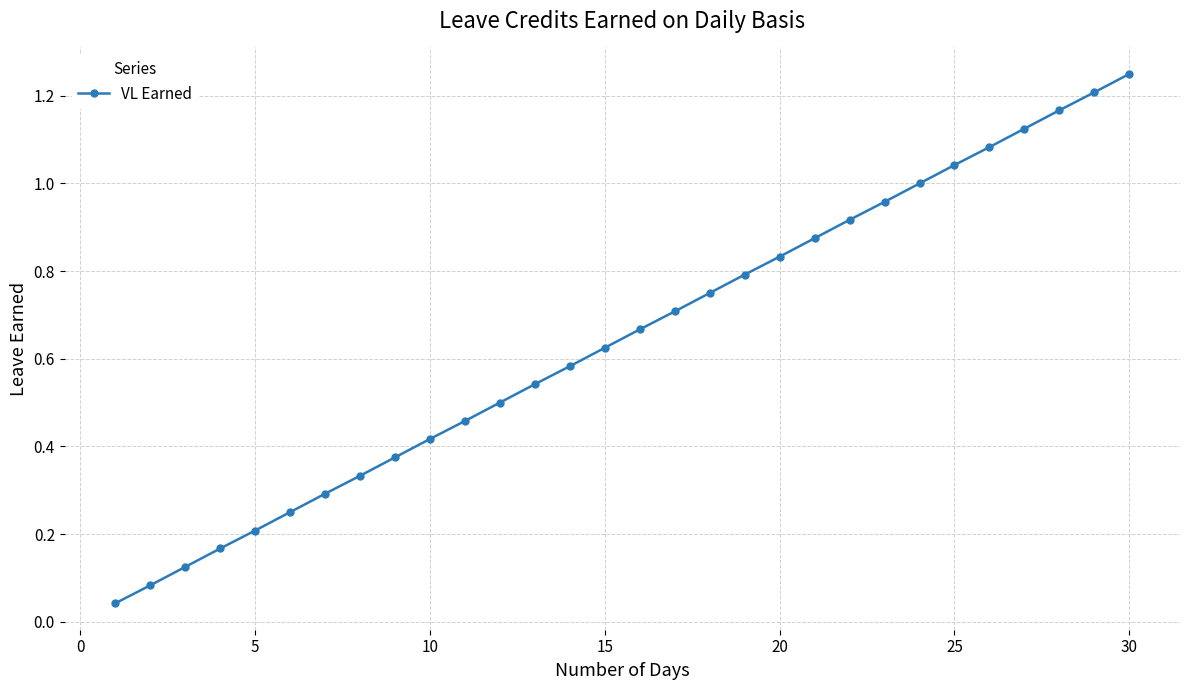

True or false: there are more than 1 points higher than both neighbors.

False